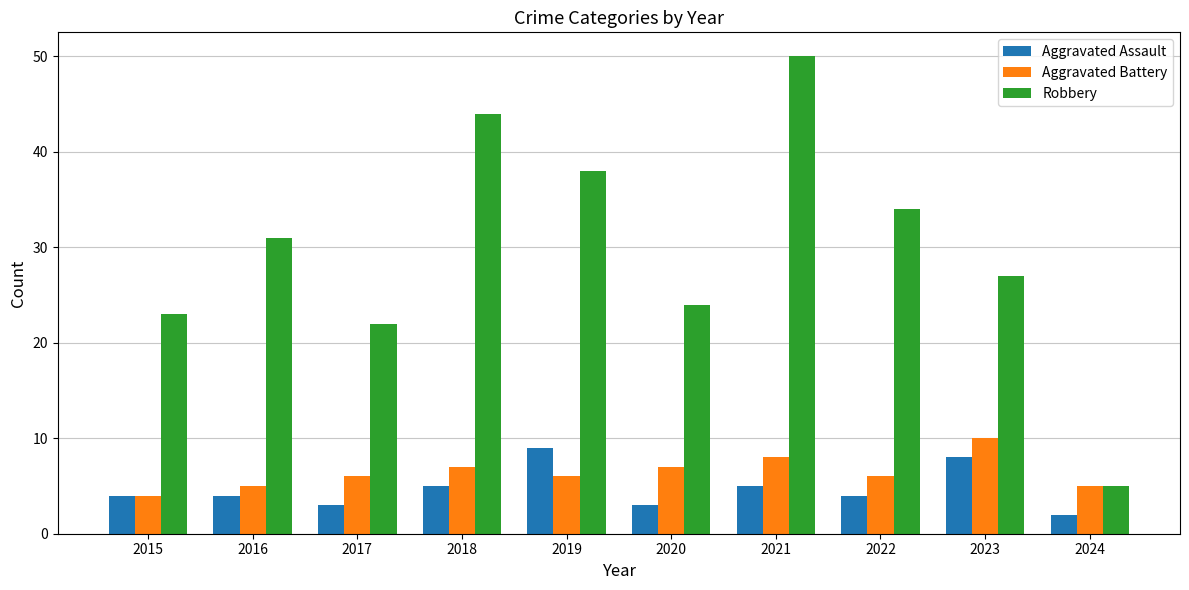

What is the difference between the Robbery values at 2019 and 2017?

16